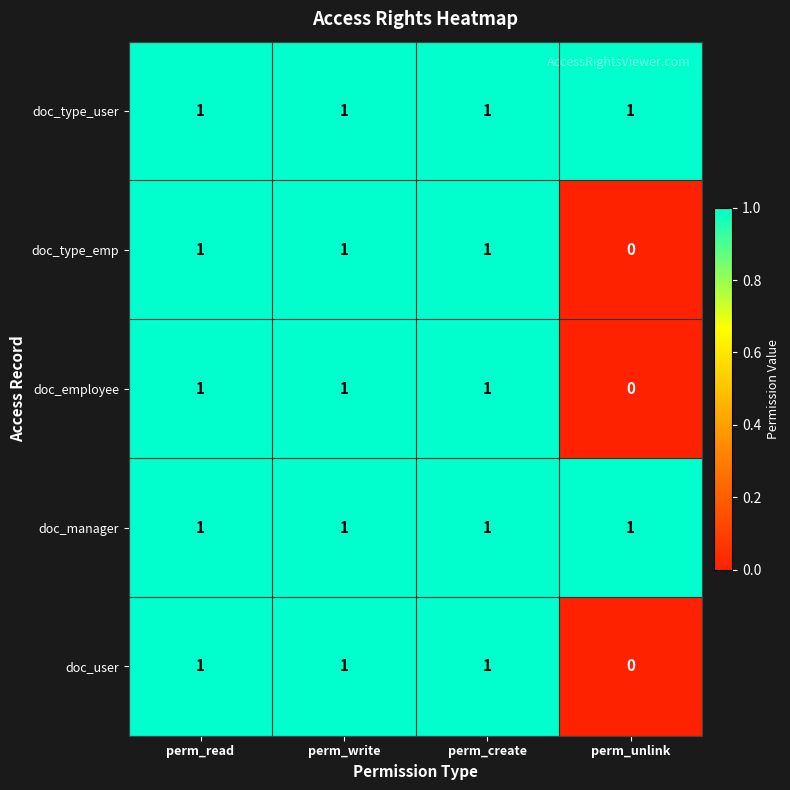

What is the sum of all doc_user values?

3